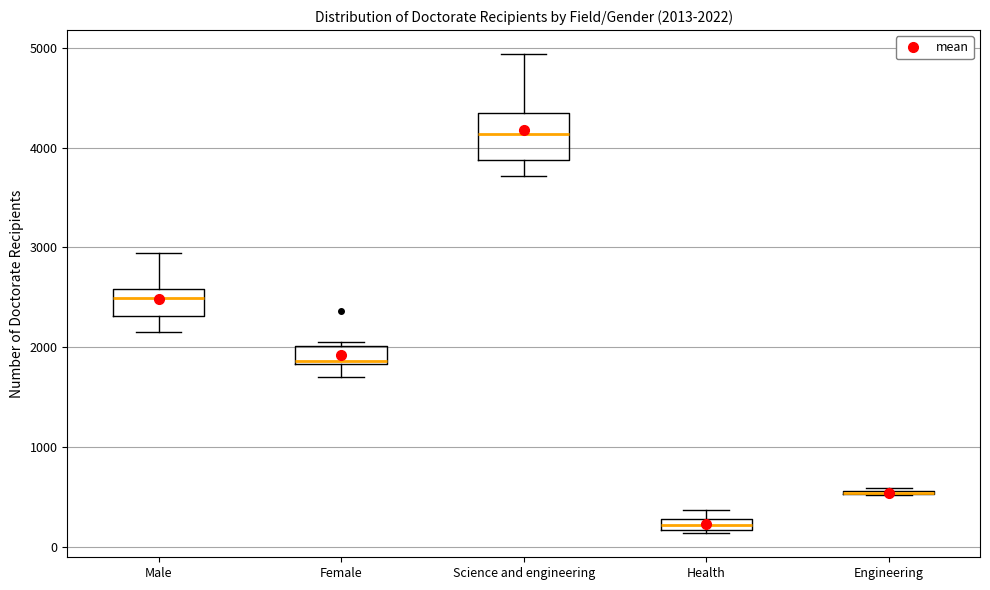

Which box is the tallest, from its lower edge to its upper edge?

Science and engineering